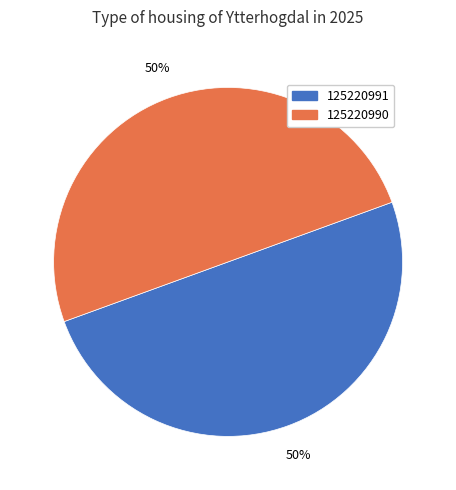

To the nearest percent, what is the average slice percentage?

50%